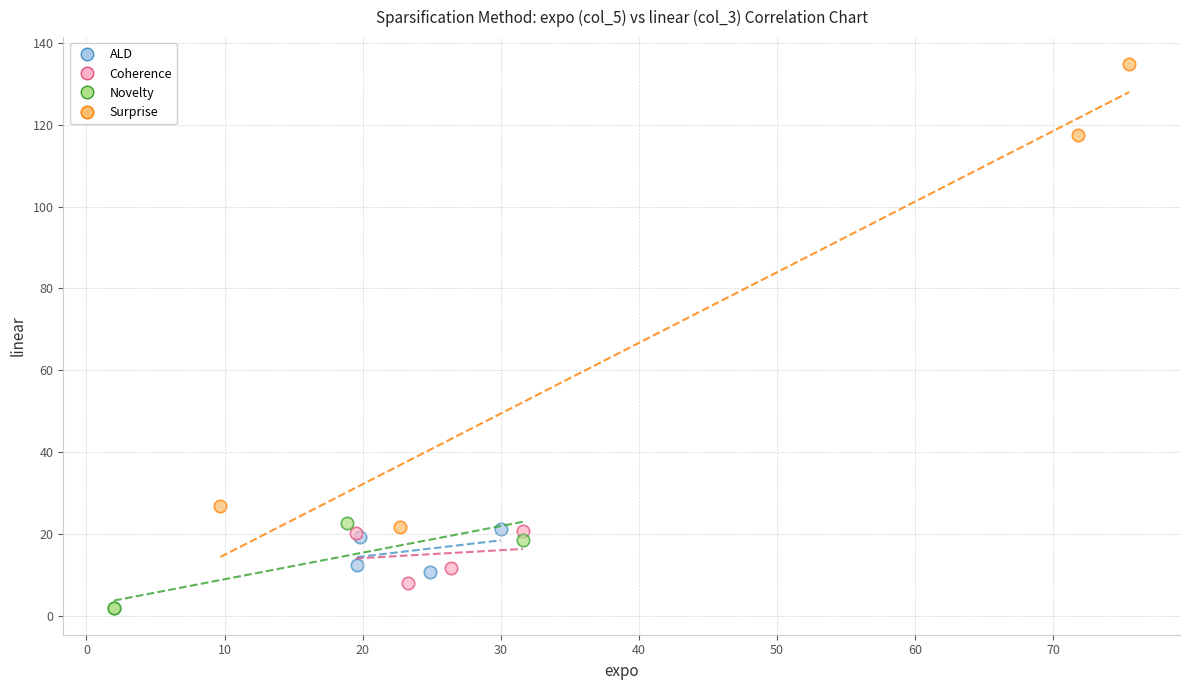

Which series has the widest spread of Y values?

Surprise